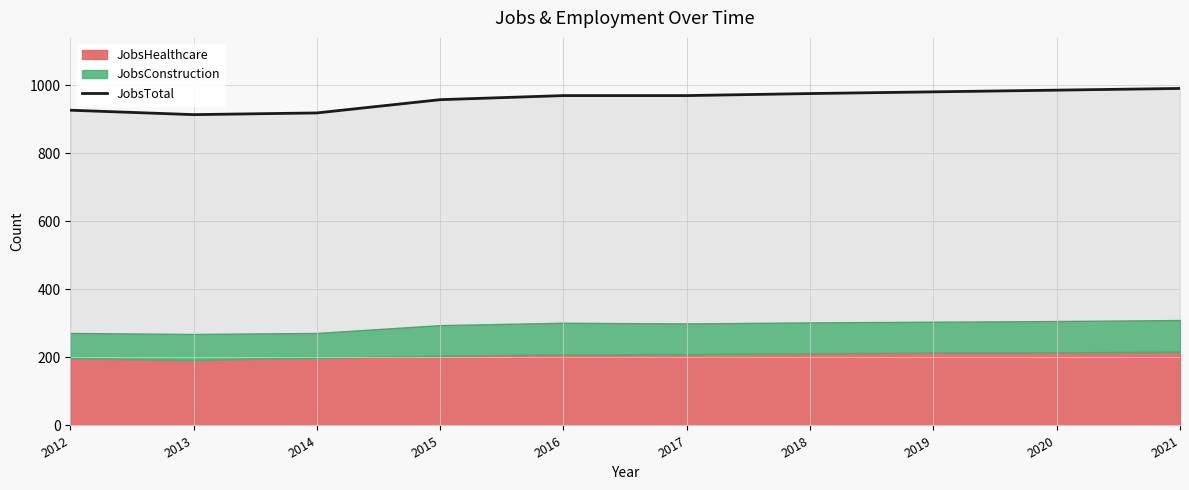

What is the sum of all values?

9592